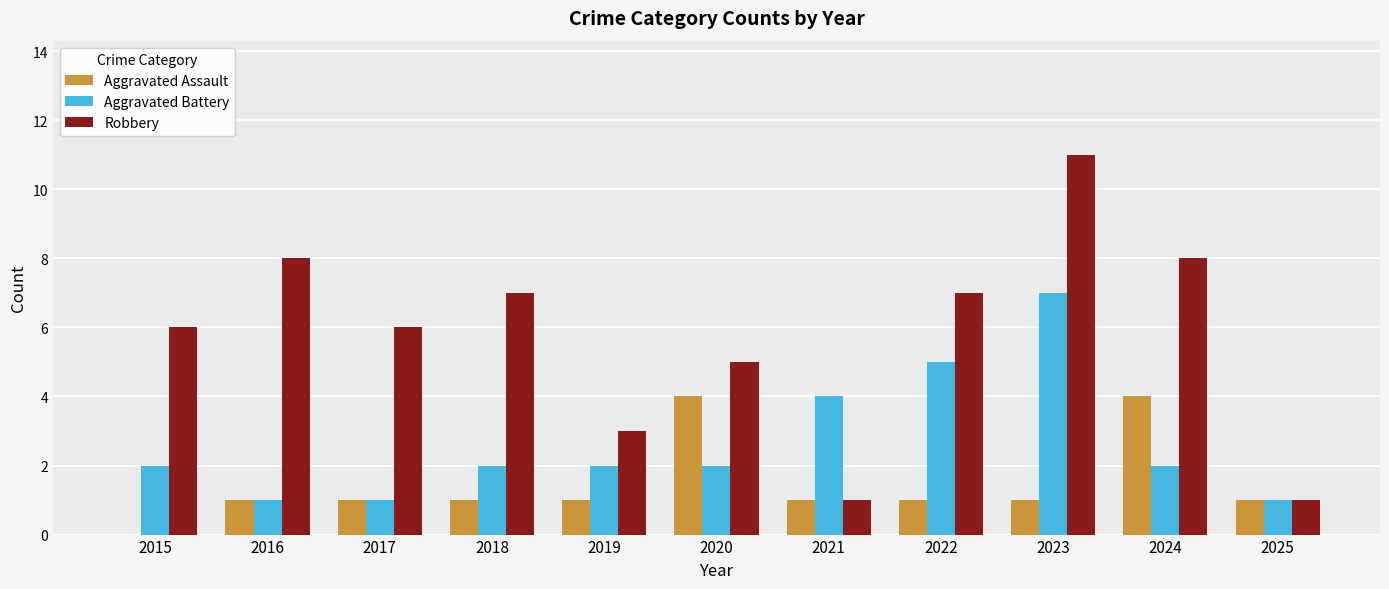

How many distinct data groups are displayed?

3